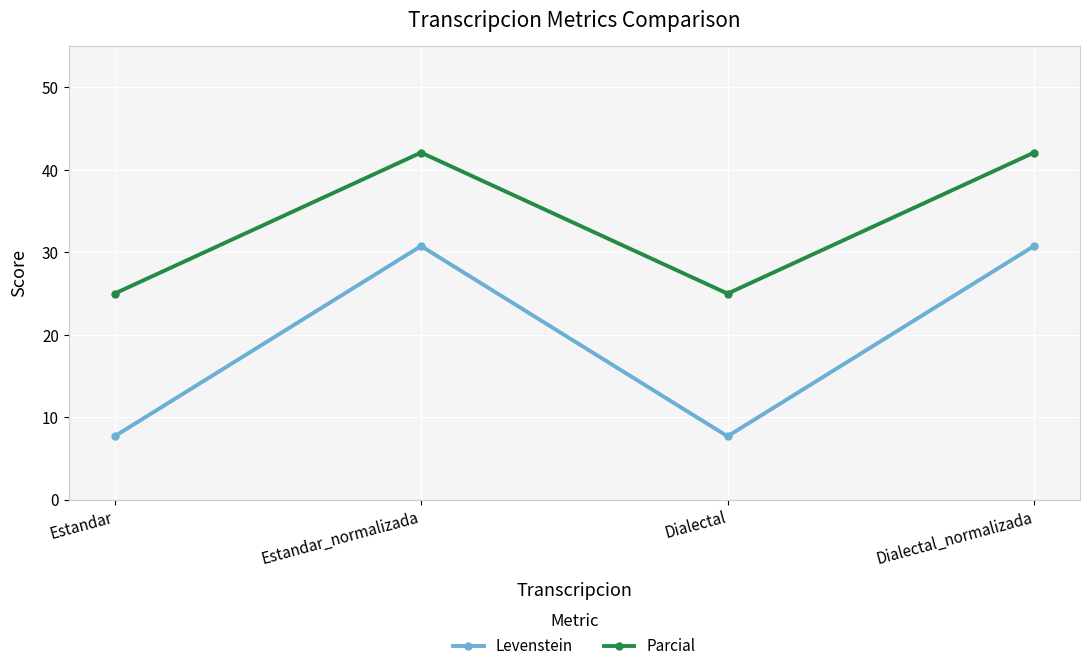

In Parcial, how many points are lower than both neighbors (excluding endpoints)?

1